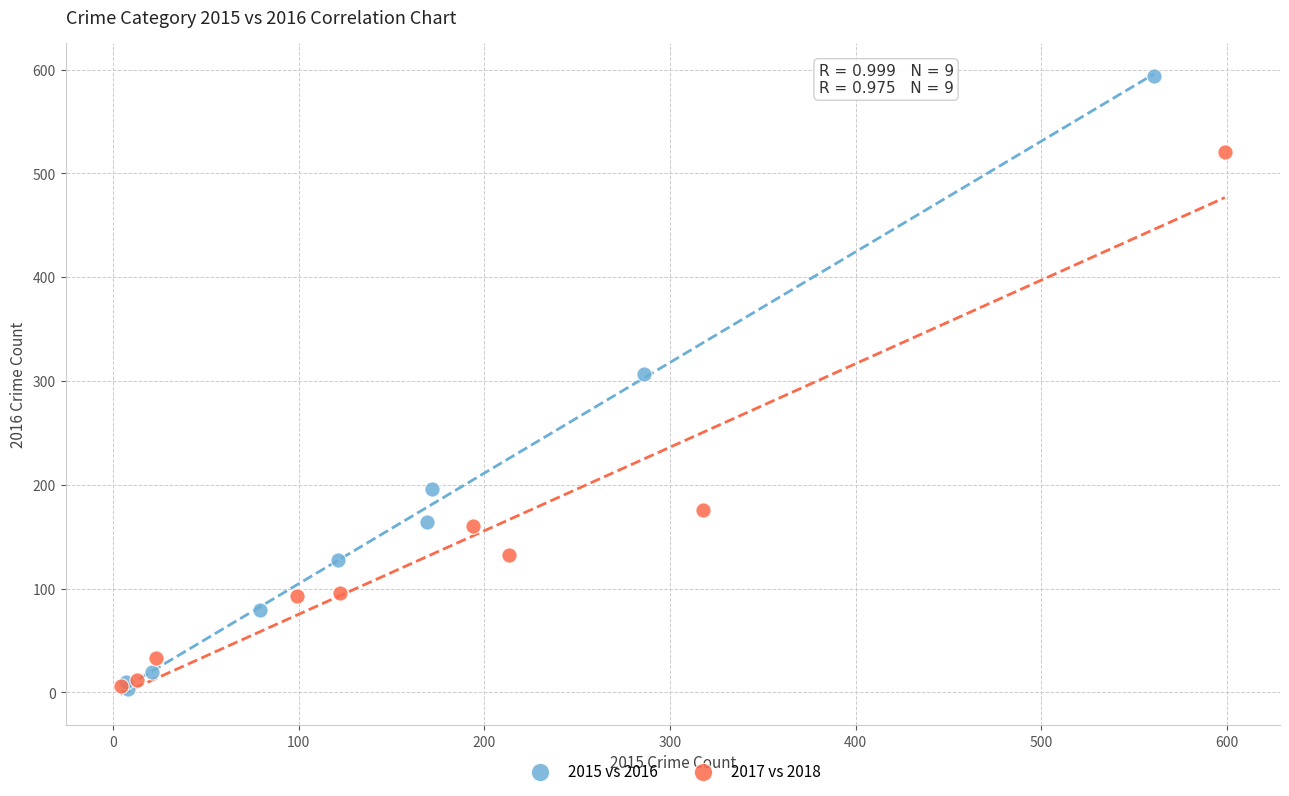

Which series has the largest Y range (max minus min)?

2015 vs 2016